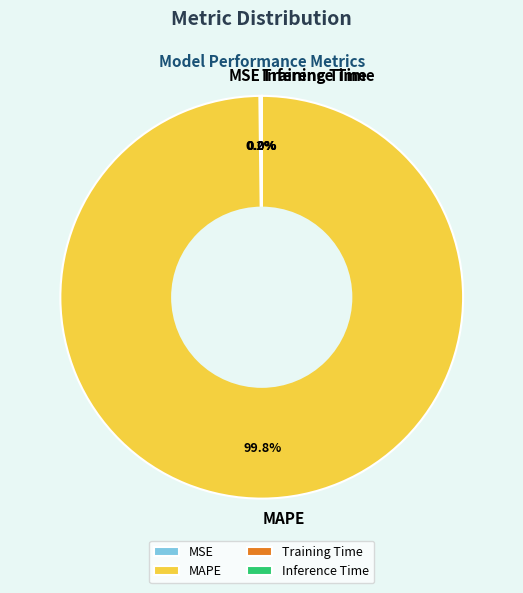

Does MAPE account for over 50% of the chart?

Yes